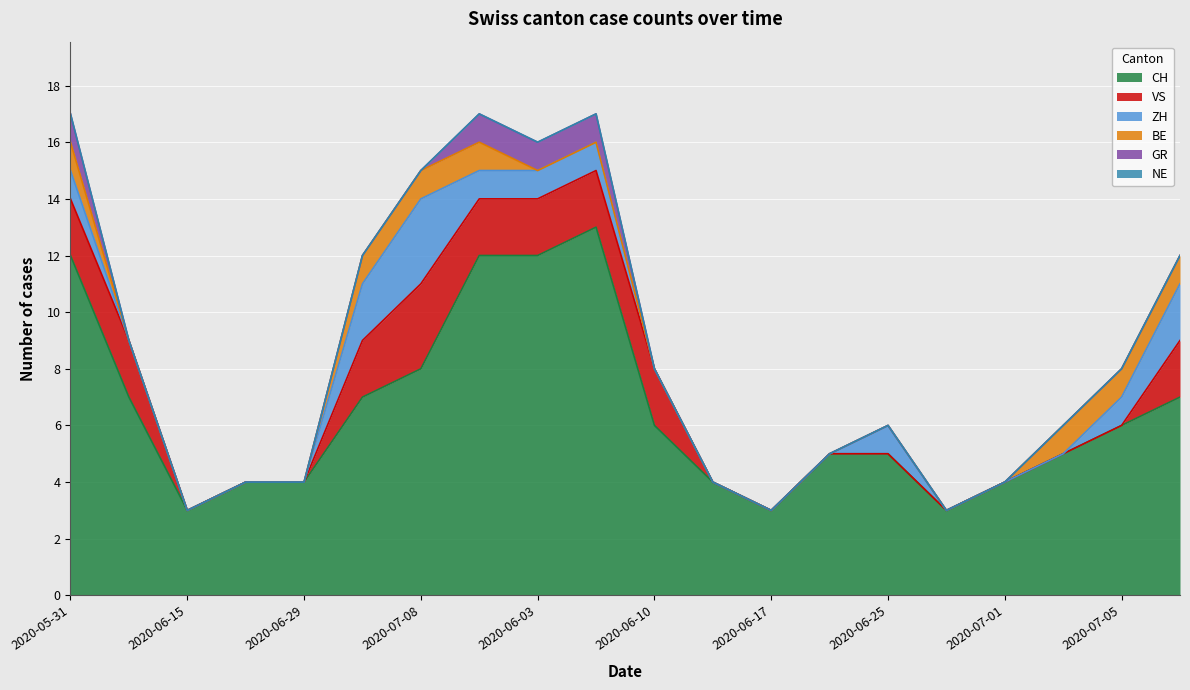

True or false: CH and ZH cross at least once.

False